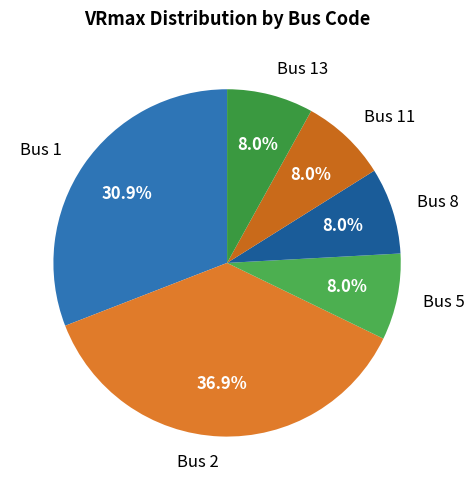

The Bus 5 slice represents 8% of the pie. True or false?

True